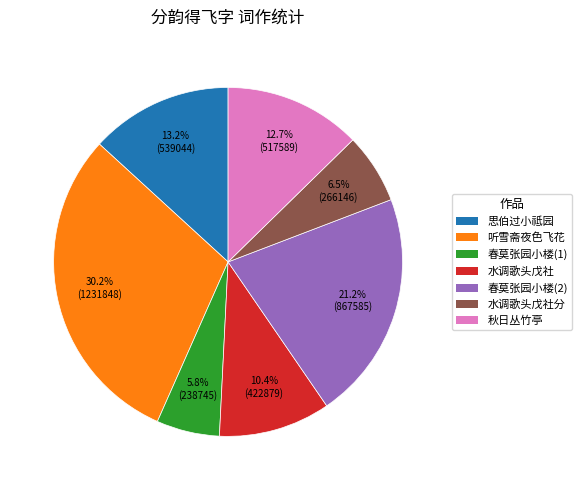

Between 听雪斋夜色飞花 and 秋日丛竹亭, which is larger?

听雪斋夜色飞花